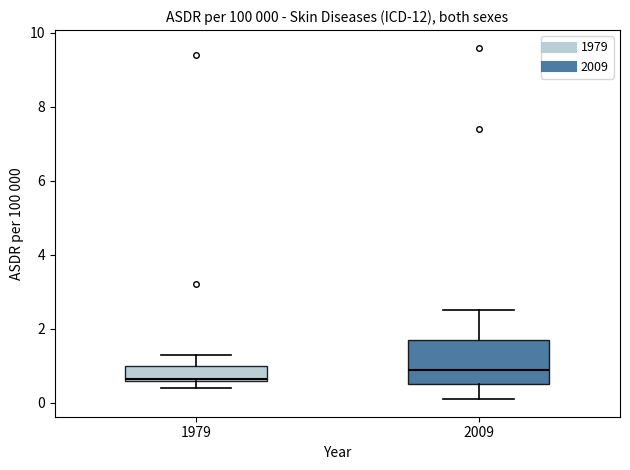

Which box has the highest median line?

2009